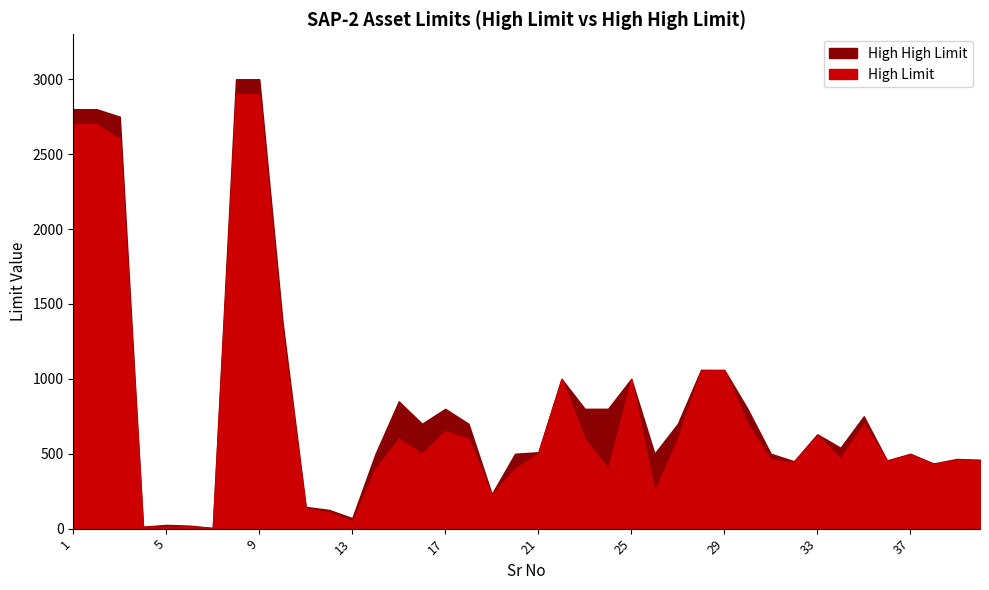

Does the chart have visible grid lines?

No